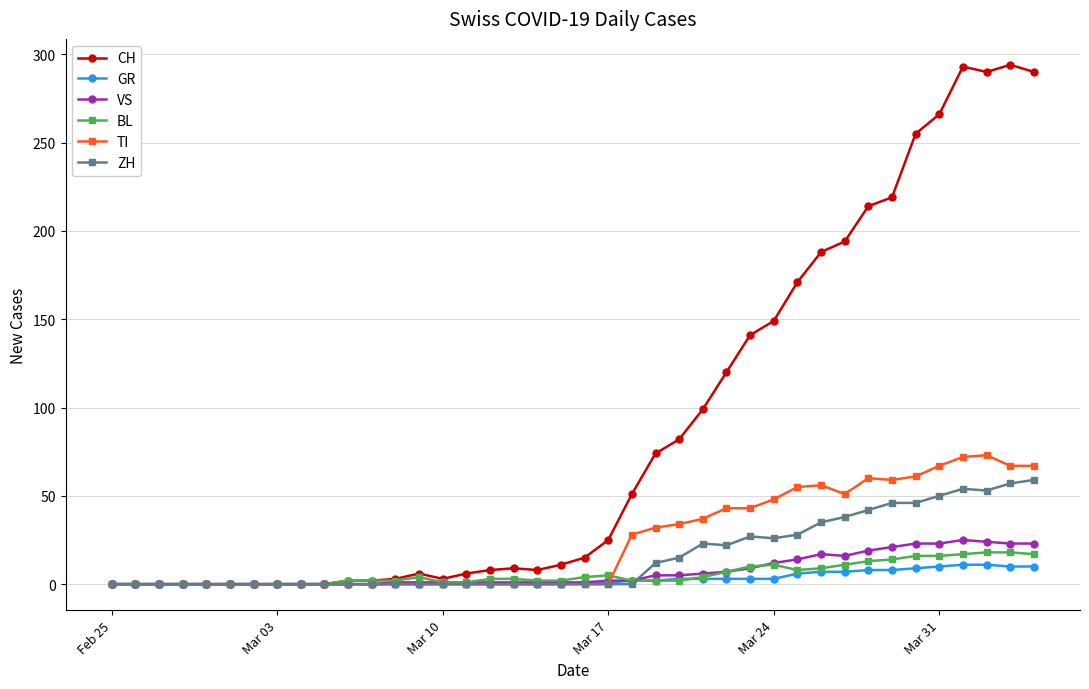

Count the number of categories in the chart.

40